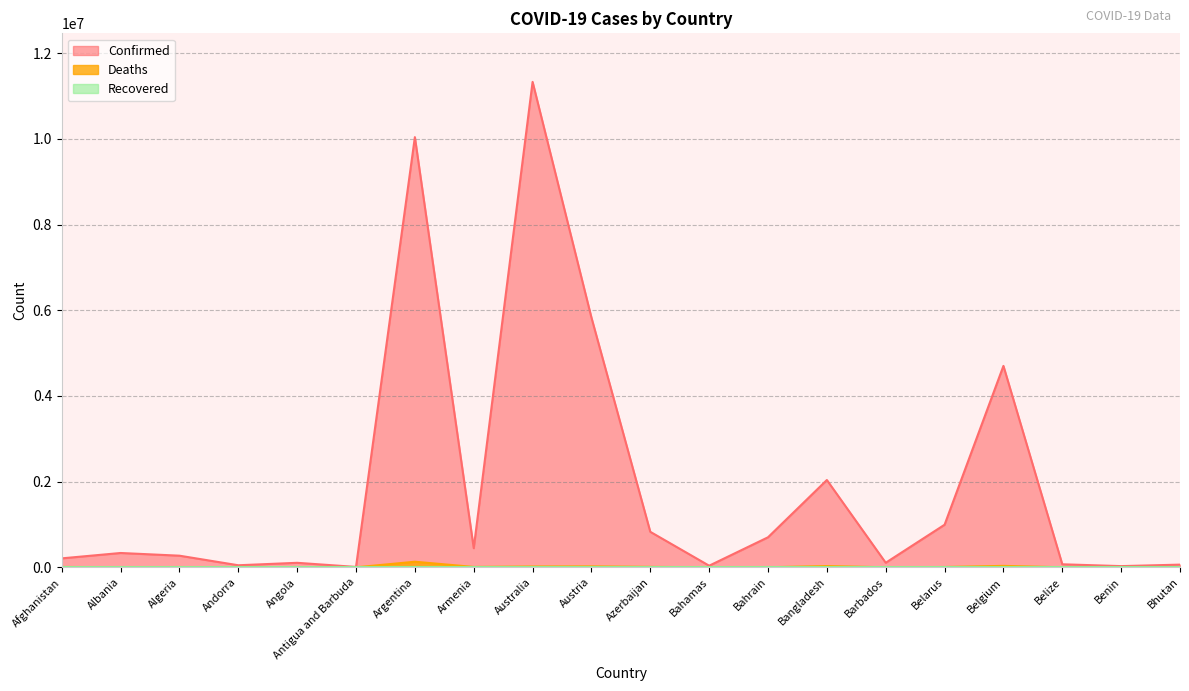

Which has a higher value, Austria or Afghanistan?

Austria